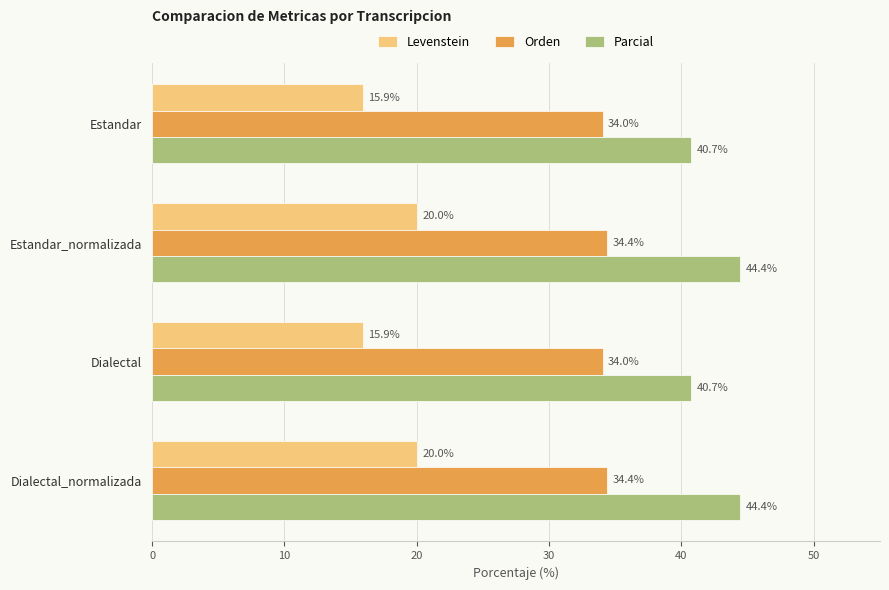

What is the minimum value for Parcial?

40.7